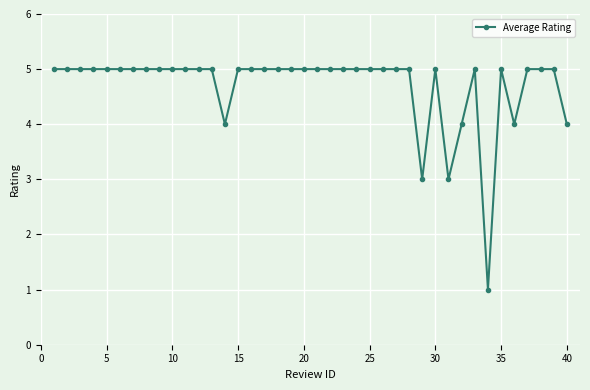

What is the difference between the maximum and minimum values?

4